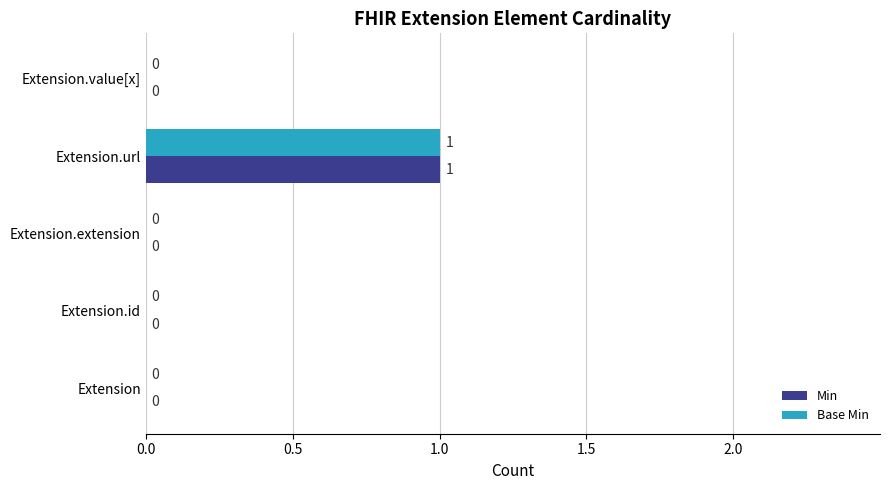

At which category is the sum across all series the highest?

Extension.url